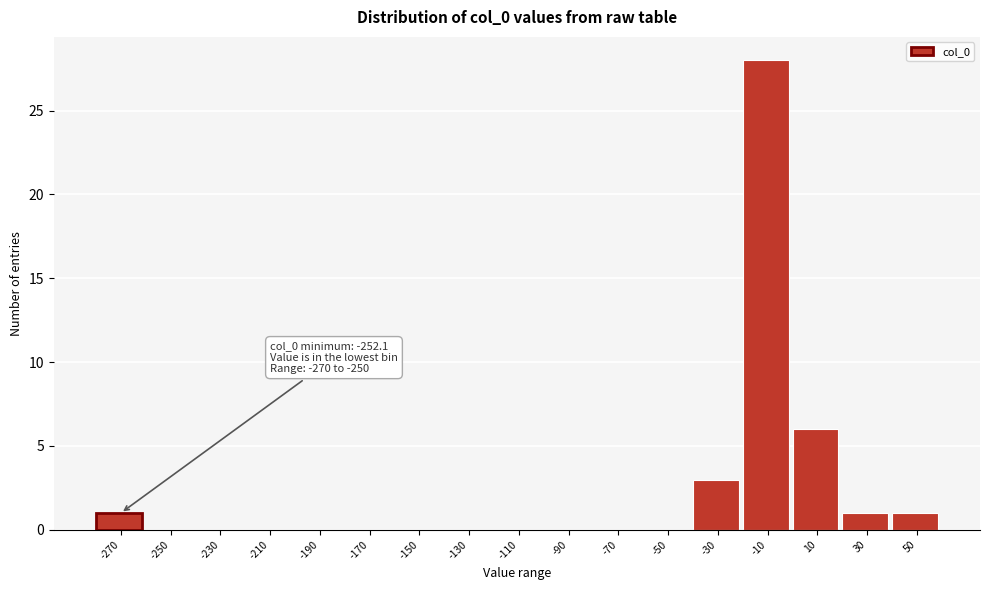

Reading right to left, extract all data points from this chart.

50=1	30=1	10=6	-10=28	-30=3	-50=0	-70=0	-90=0	-110=0	-130=0	-150=0	-170=0	-190=0	-210=0	-230=0	-250=0	-270=1